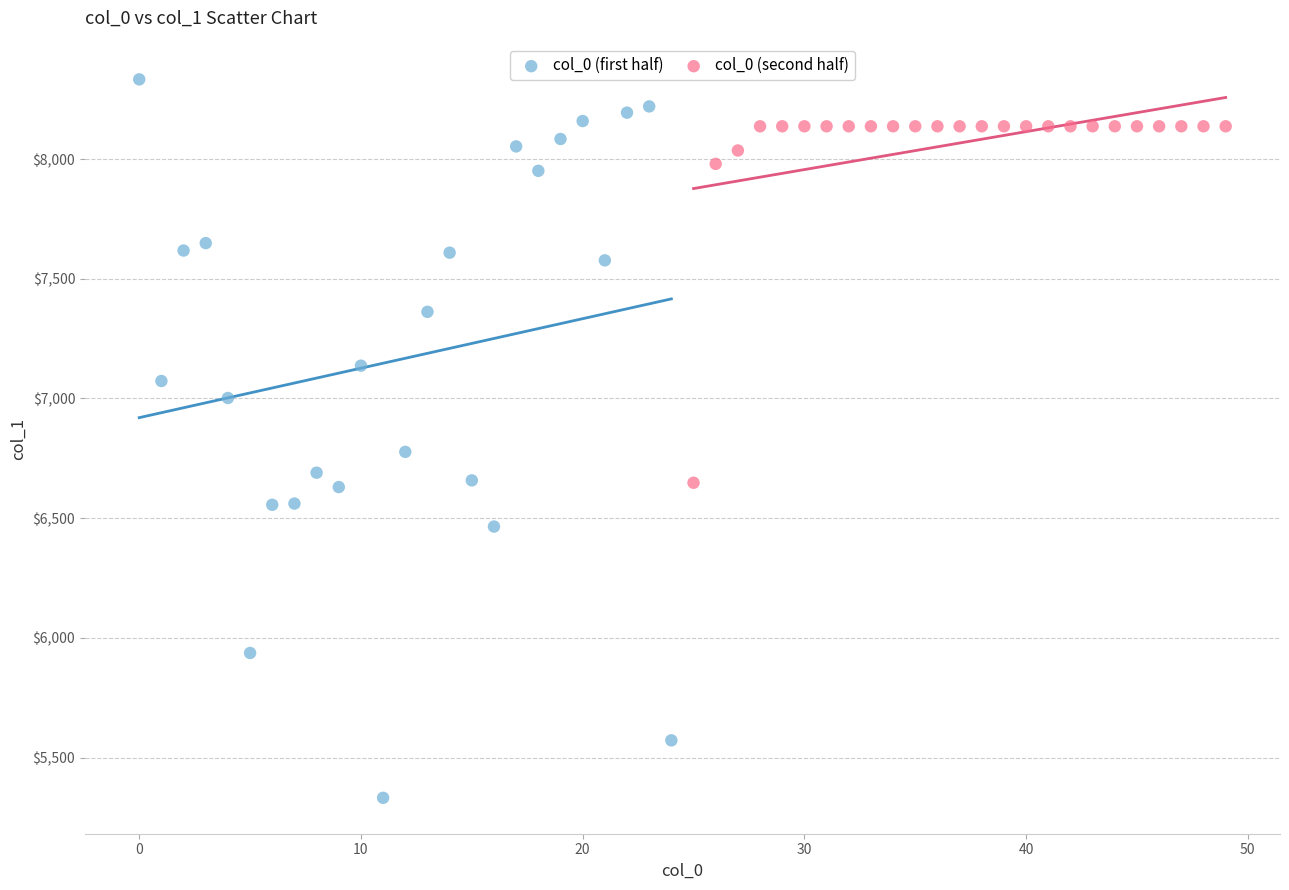

Which series reaches the maximum Y coordinate?

col_0 (first half)